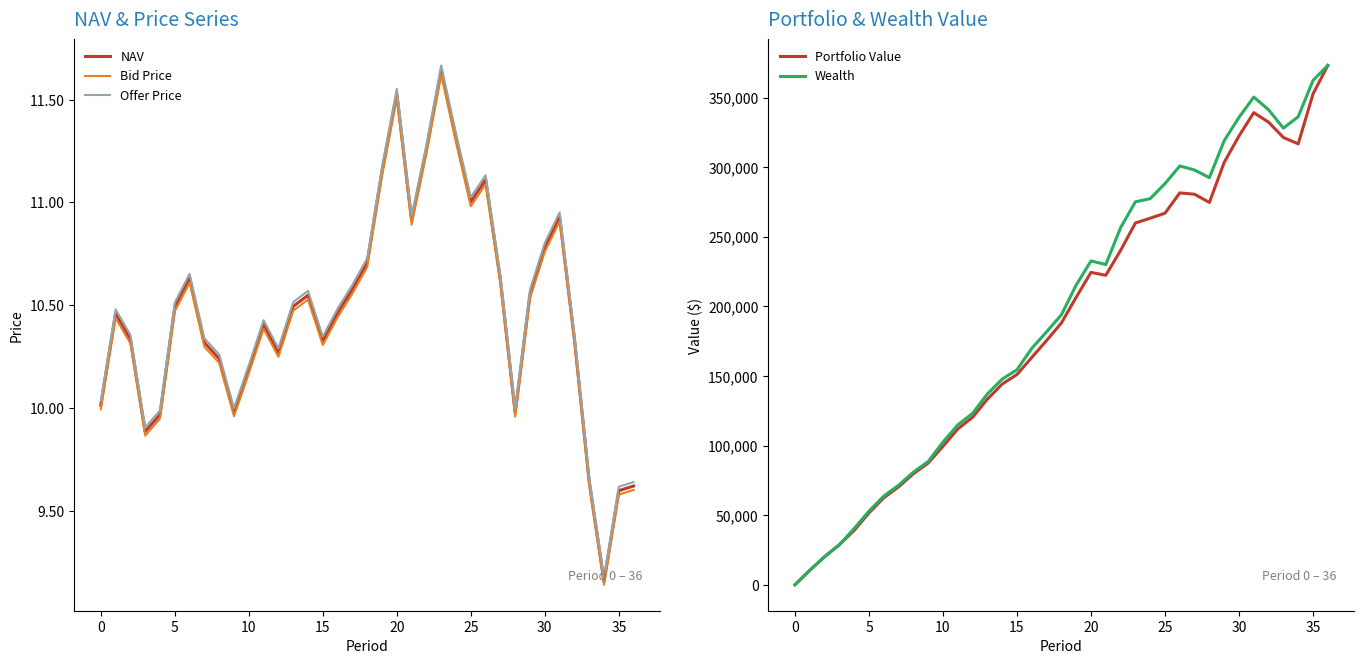

How many data points in Wealth are less than 193942?

18